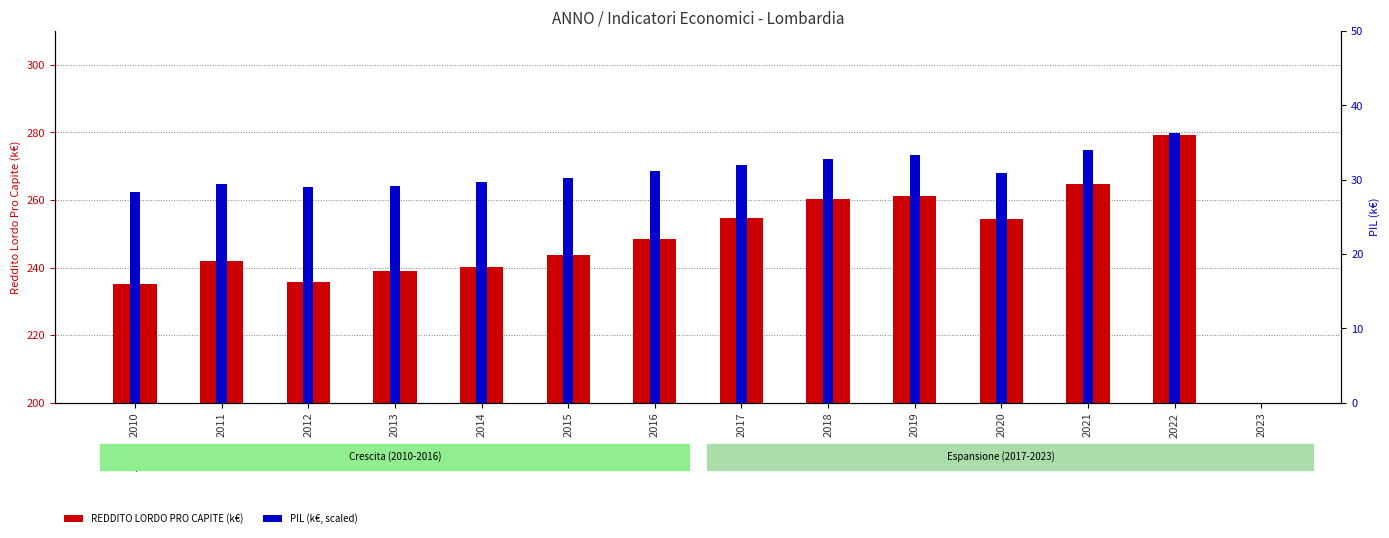

Reading left to right, transcribe all the data shown in this chart.

REDDITO LORDO PRO CAPITE (k€): 235.2	242.1	235.6	239.0	240.1	243.7	248.3	254.8	260.3	261.3	254.3	264.9	279.3	0.0
PIL (k€, scaled): 28.4	29.4	29.0	29.2	29.7	30.3	31.1	32.0	32.7	33.3	30.9	34.0	36.3	0.0